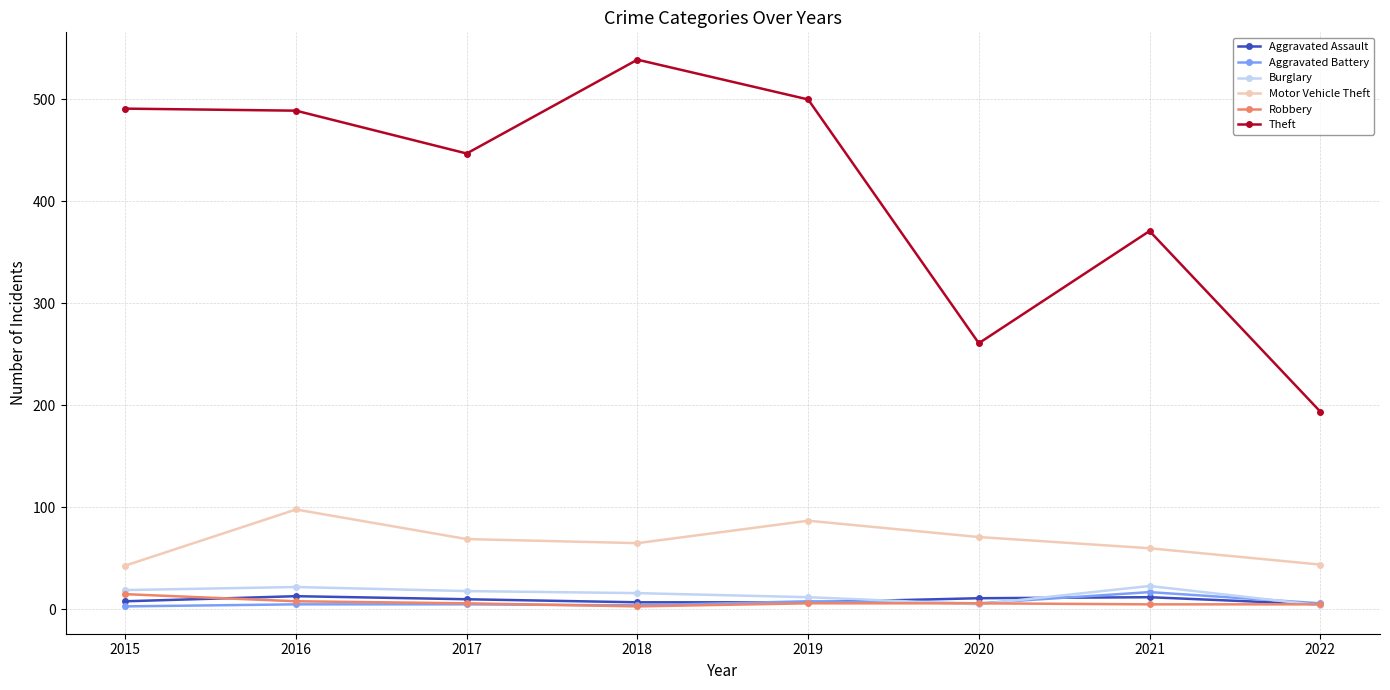

At which category does Motor Vehicle Theft reach its first local peak?

2016